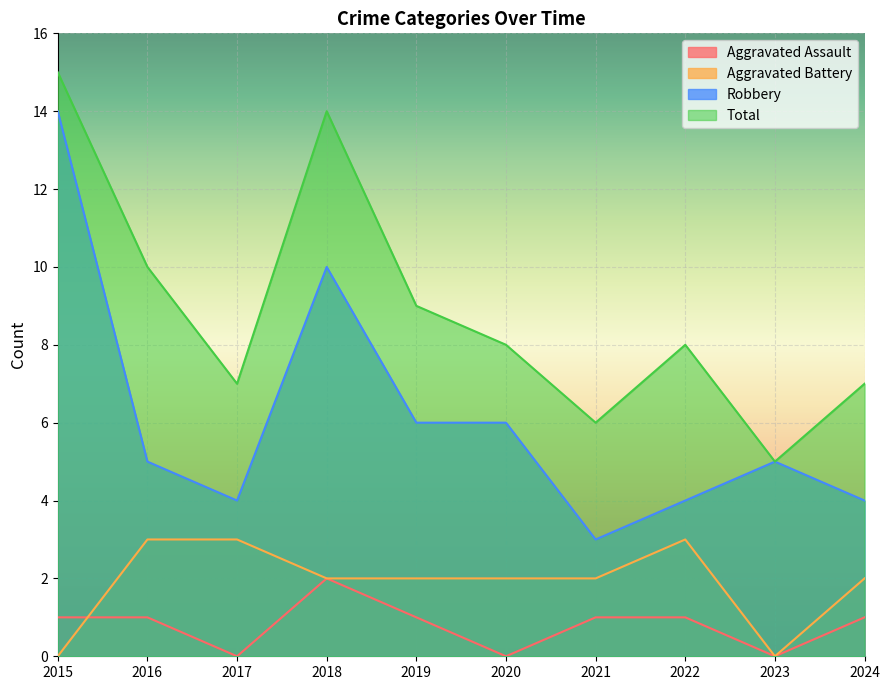

List the series in order of their peak value, lowest first.

Aggravated Assault, Aggravated Battery, Robbery, Total